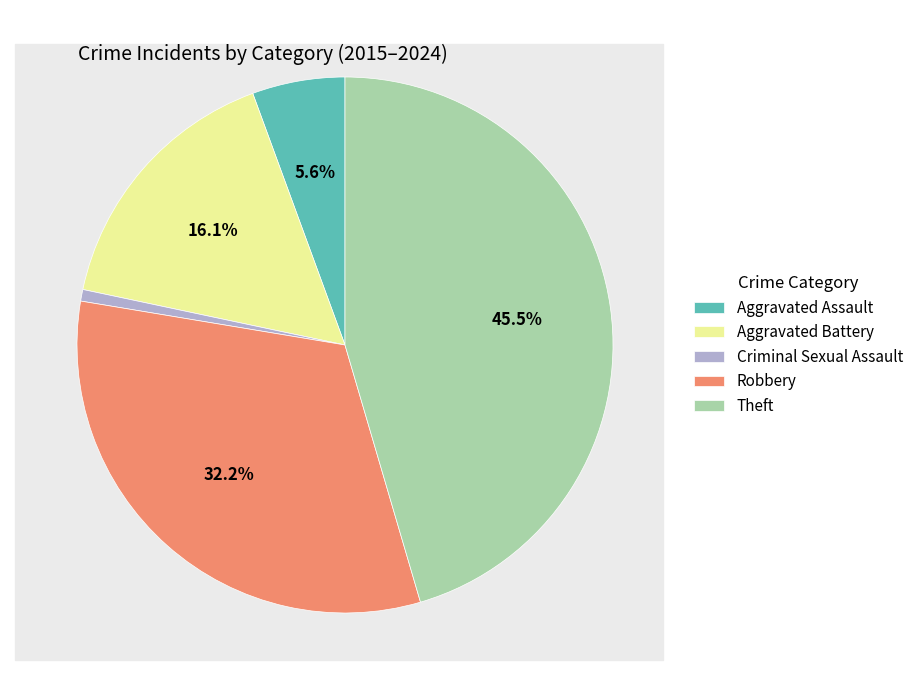

How many segments does this pie chart have?

5